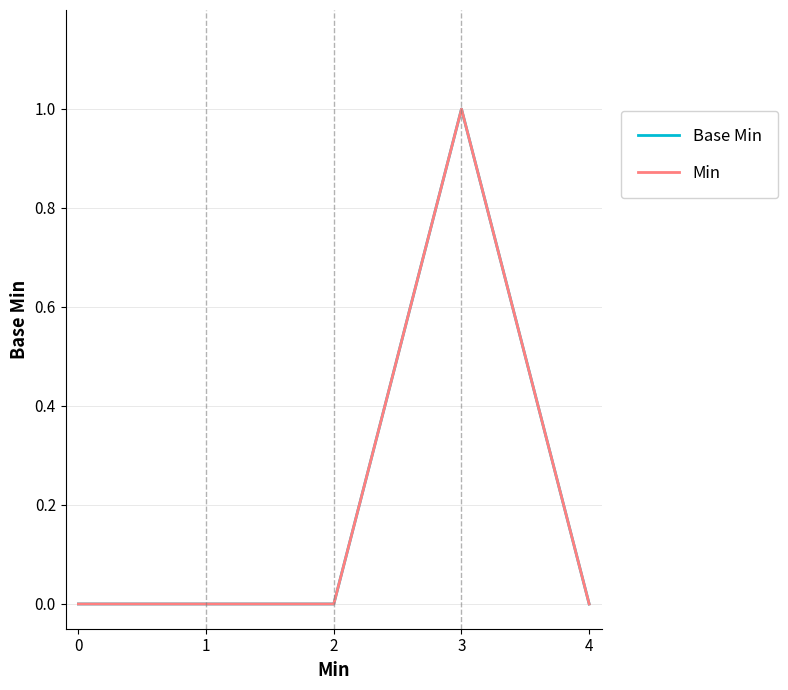

At 4, list the series in order from smallest to largest.

Base Min, Min